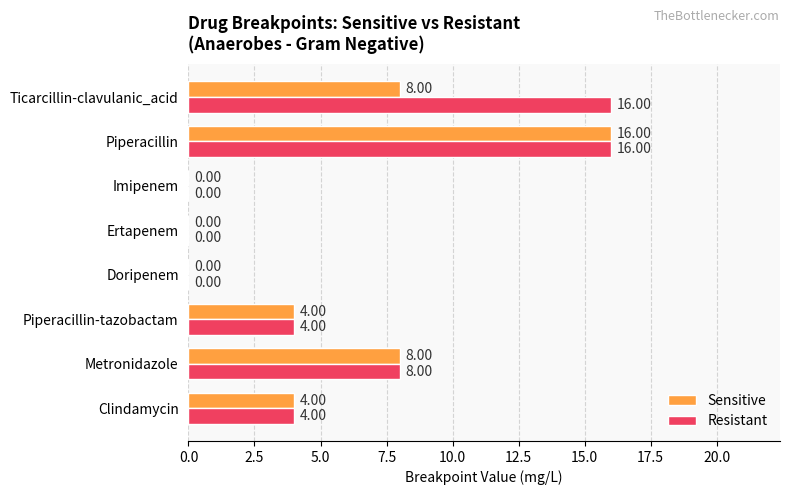

Between Piperacillin and Ticarcillin-clavulanic_acid, which series saw the biggest shift?

Sensitive